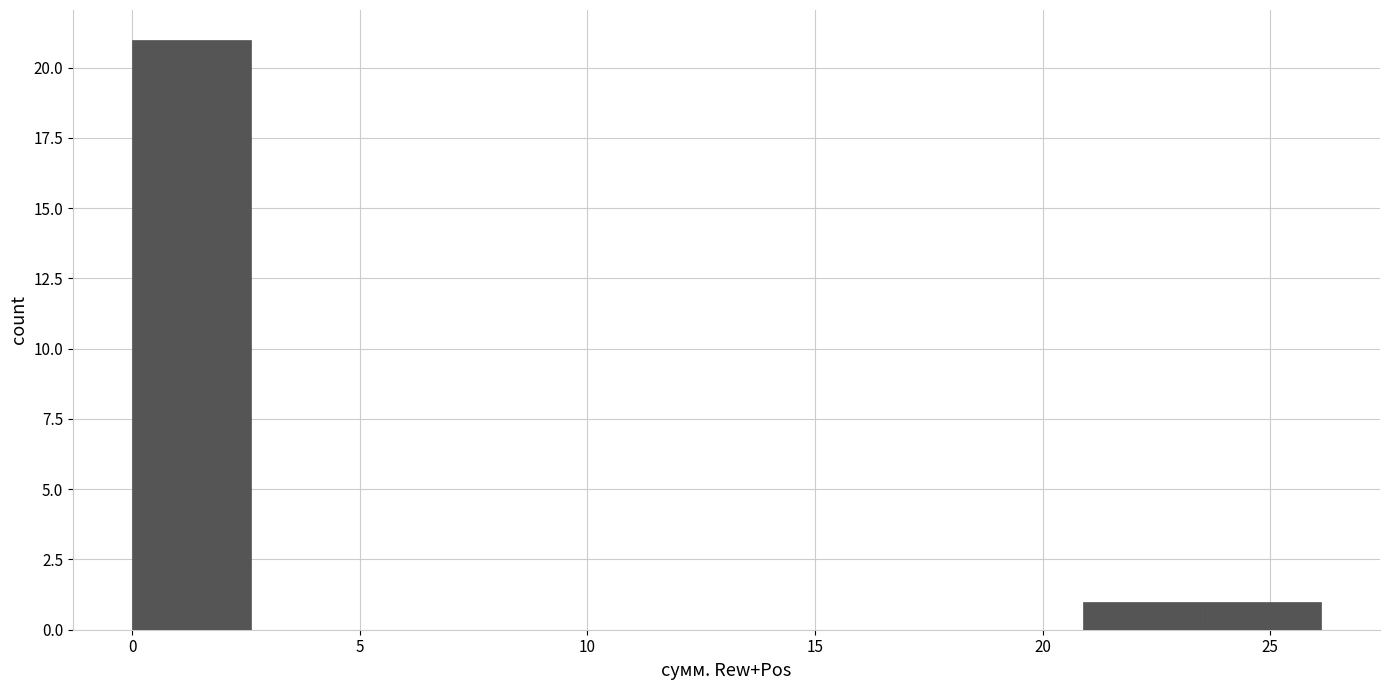

Reading left to right, list every bar in this chart as the range it spans on the x-axis followed by its height. Neither the bar edges nor the heights are printed on the chart, so give them approximately, as read against the axes.

0.0 to 2.5: 21
2.5 to 5.0: 0
5.0 to 8.0: 0
8.0 to 10.5: 0
10.5 to 13.0: 0
13.0 to 15.5: 0
15.5 to 18.5: 0
18.5 to 21.0: 0
21.0 to 23.5: 1
23.5 to 26.0: 1